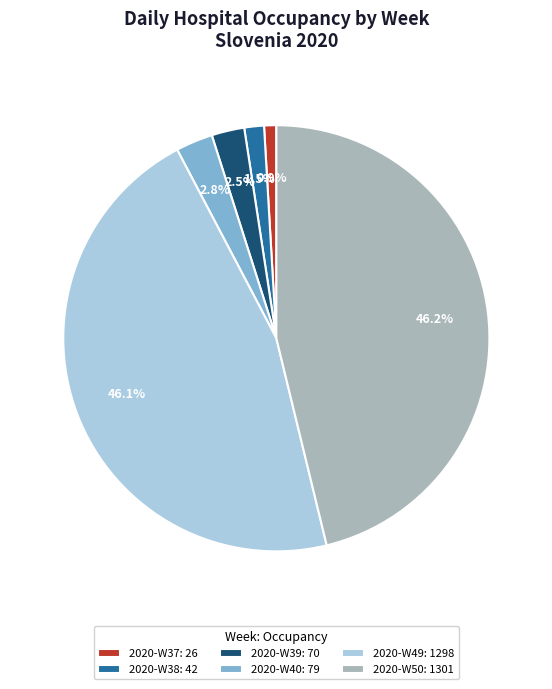

How many segments does this pie chart have?

6